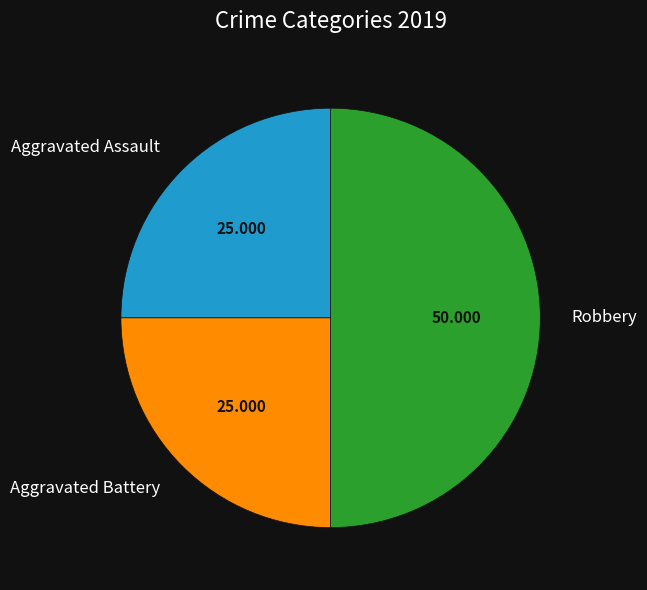

Count the number of slices in the pie.

3